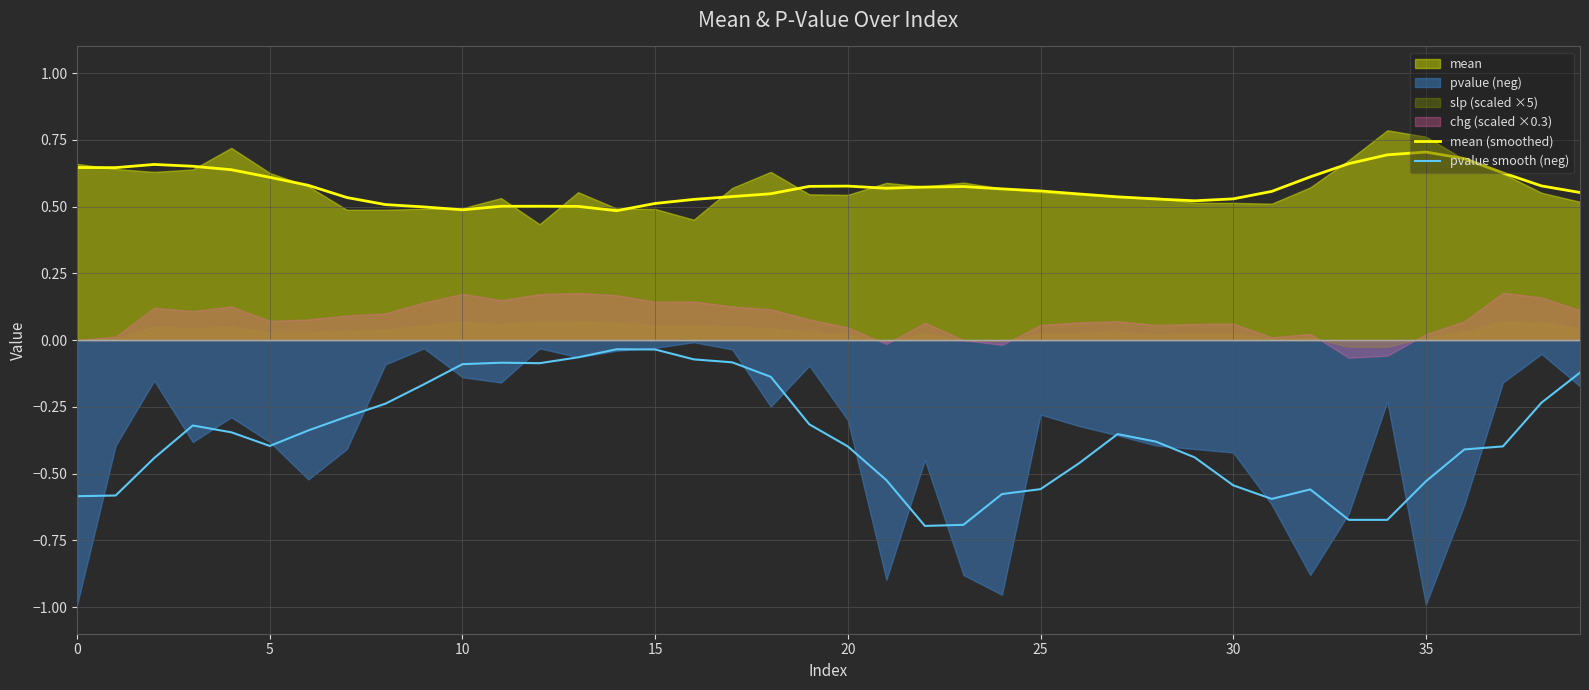

Which series has the largest total across all categories?

mean (smoothed)